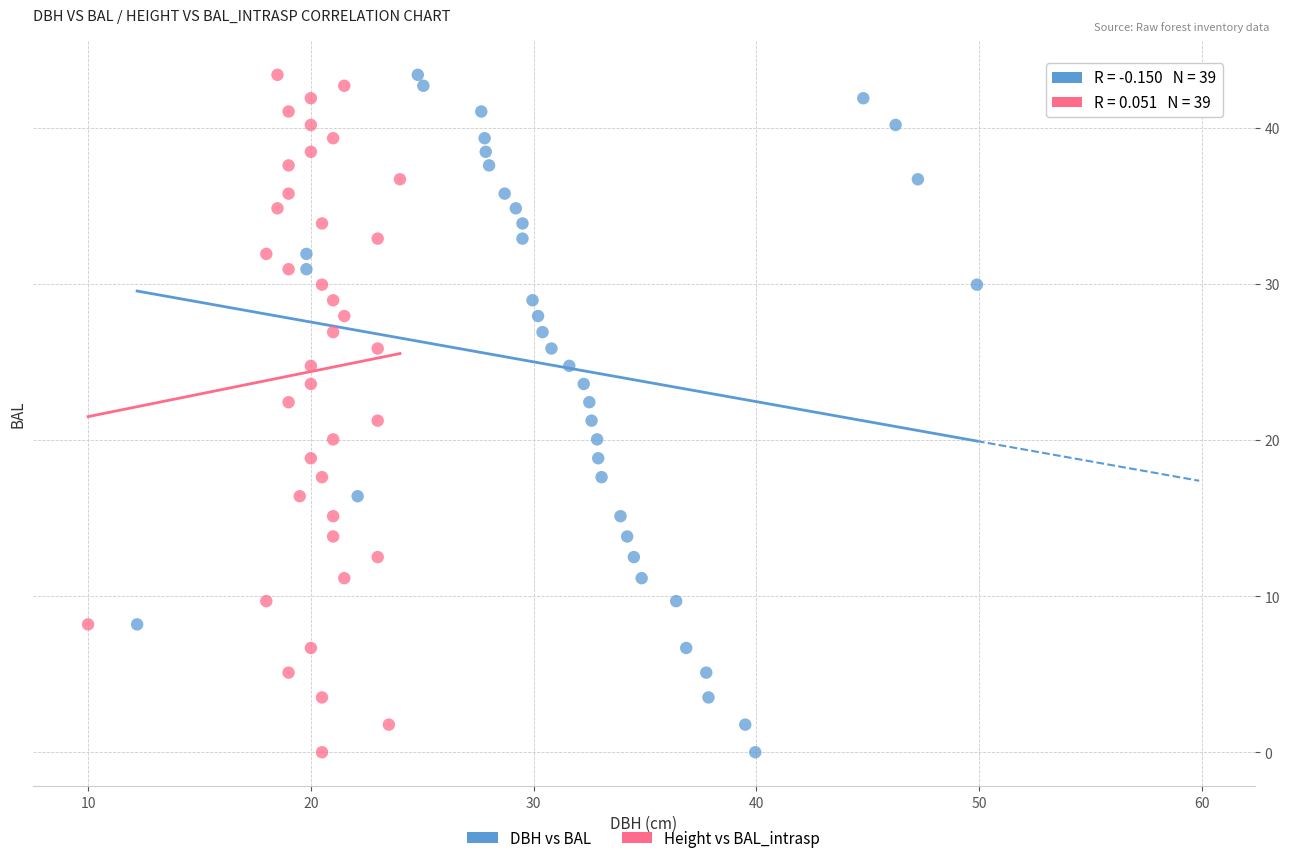

What are all the series names shown in the legend?

DBH vs BAL, Height vs BAL_intrasp